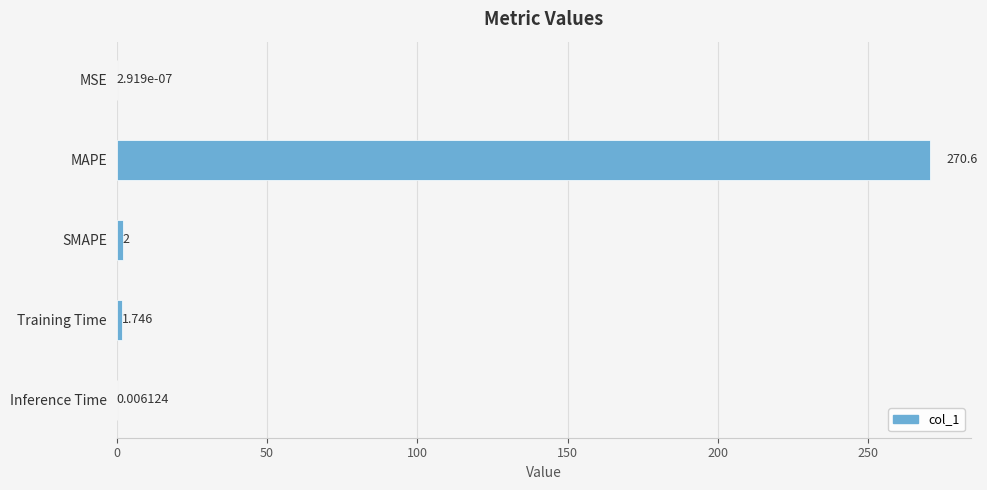

Which has a higher value, MSE or Inference Time?

Inference Time